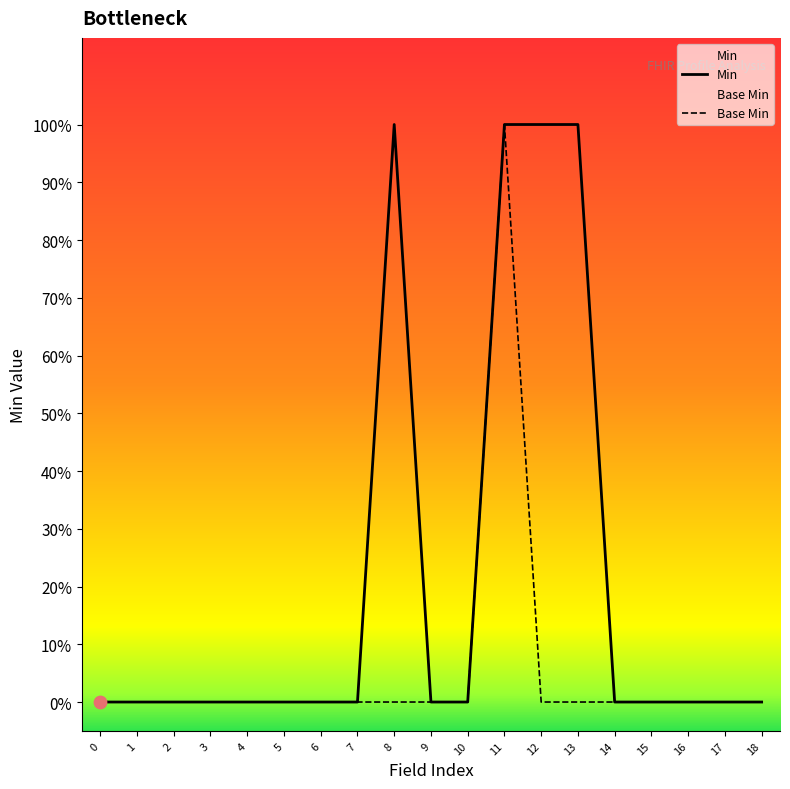

Which series has the largest Y range (max minus min)?

x_min